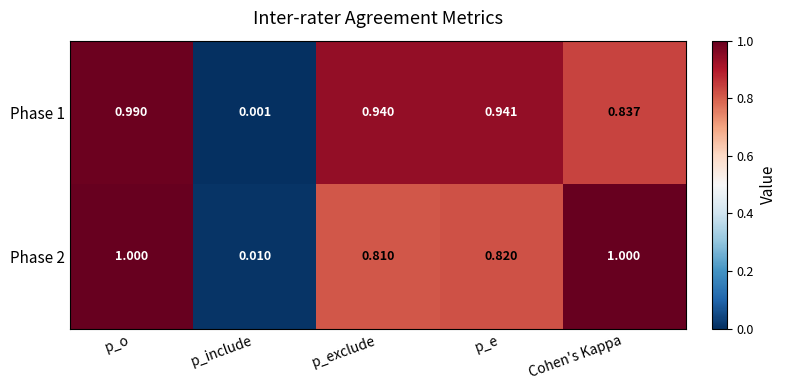

At which category is the sum across all series the highest?

p_o